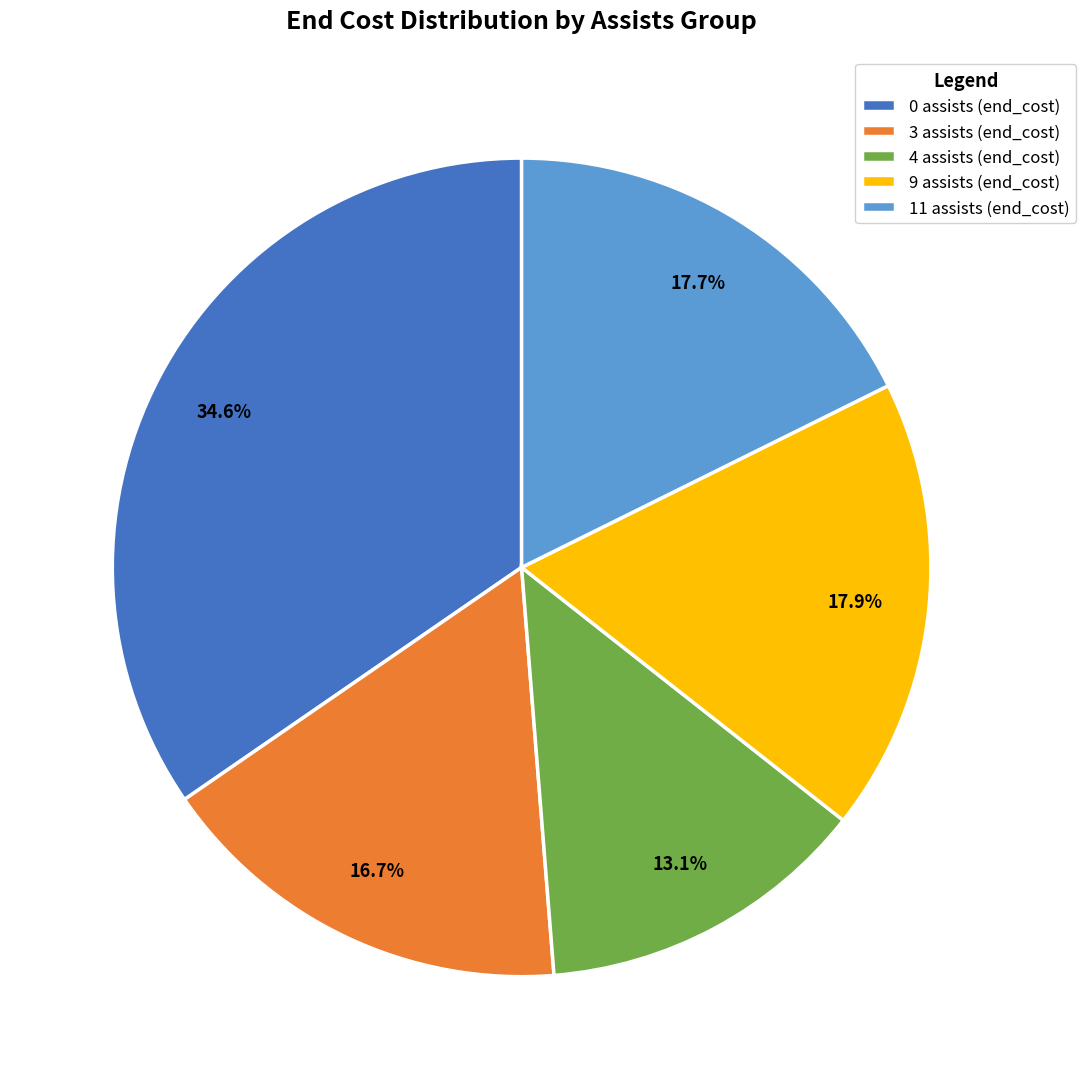

What is the largest slice in the pie chart?

0 assists (end_cost)